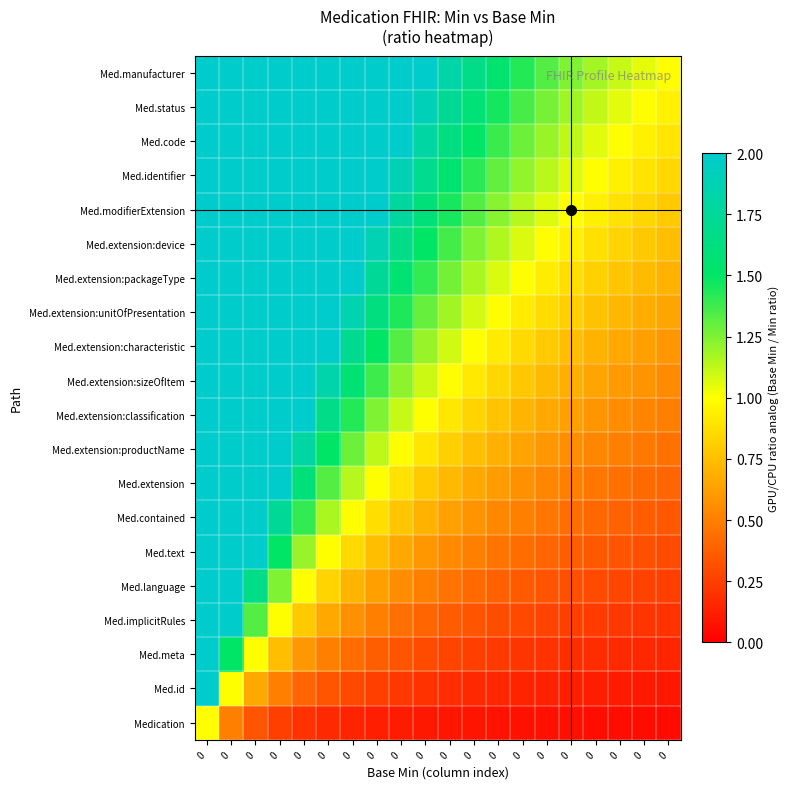

At how many categories does at least one series exceed 8?

2